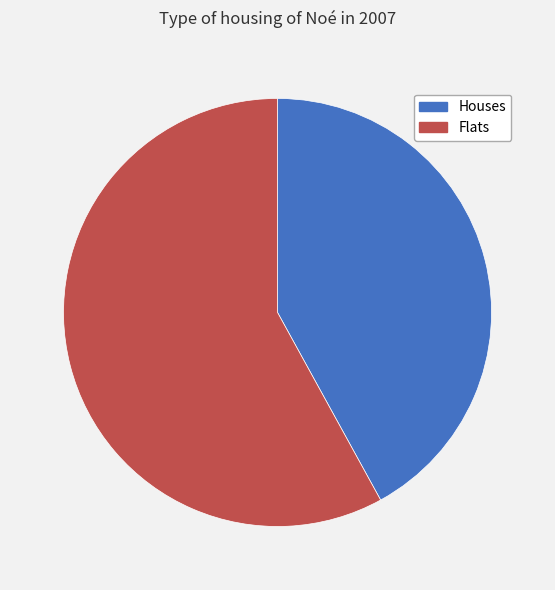

Is there a majority slice in this chart?

Yes